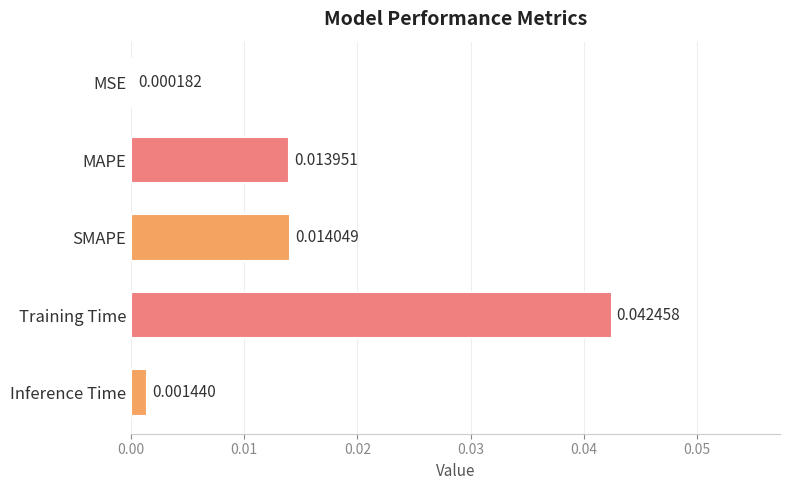

What is the sum of all values?

0.1